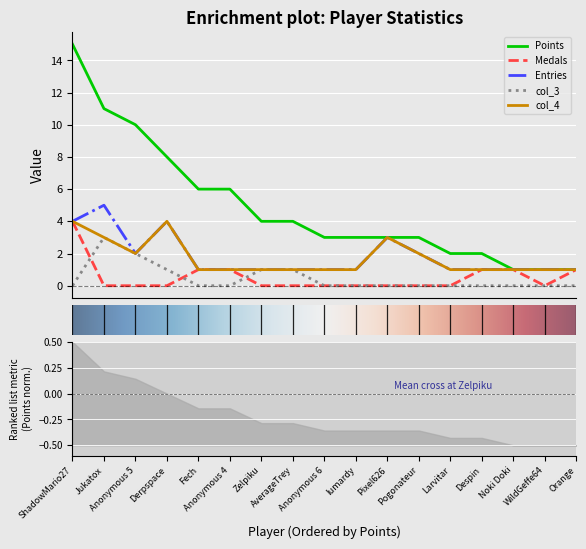

Where does the Points series first go above 3?

ShadowMario27